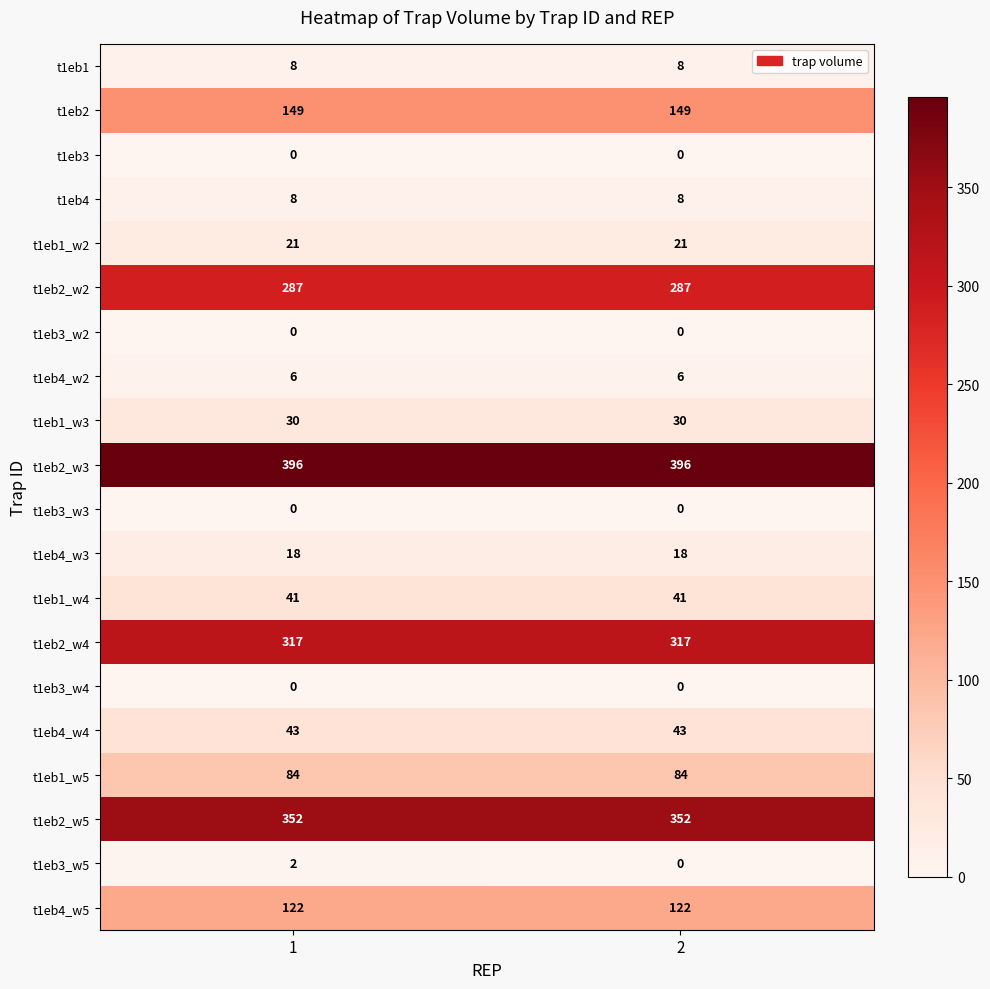

What is the maximum value for t1eb2_w5?

352